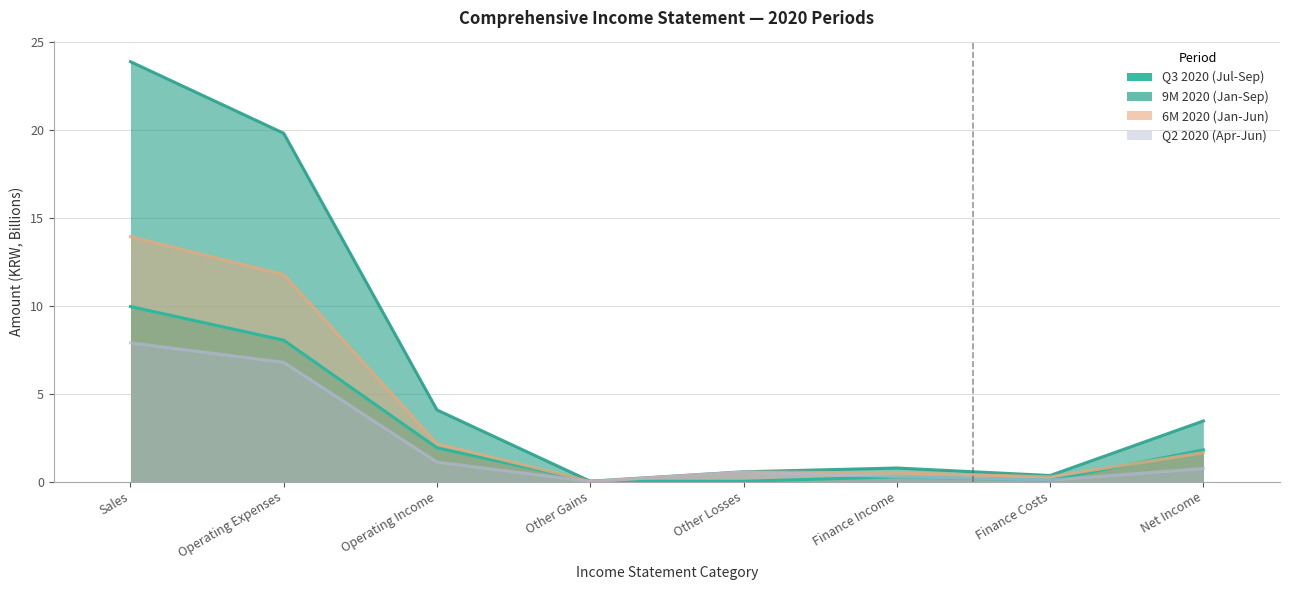

Between Sales and Operating Expenses, which is larger?

Sales